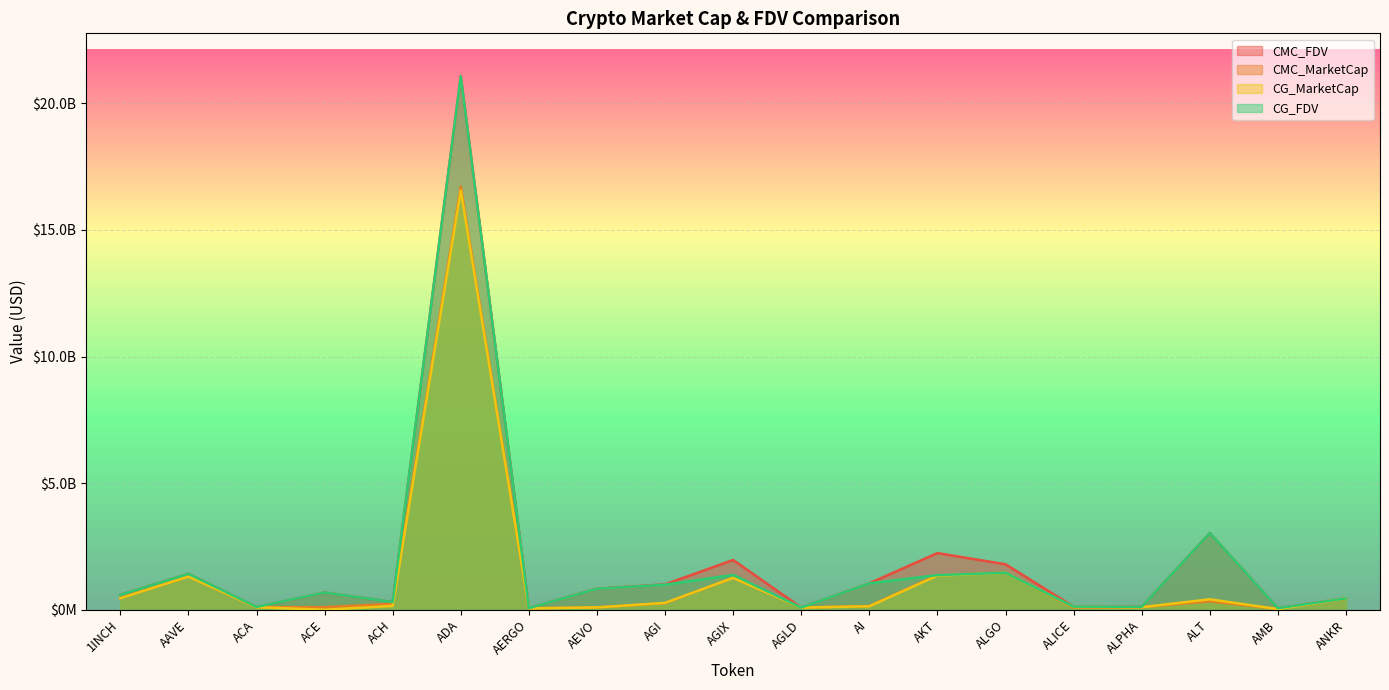

At which category does the chart reach its peak across all series?

ADA